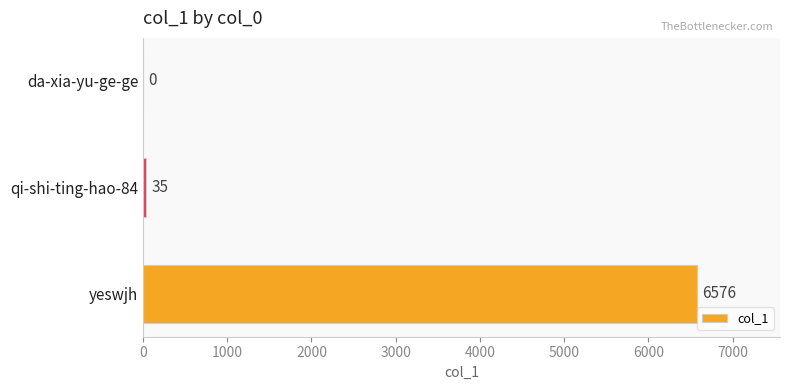

Reading bottom to top, transcribe all the data shown in this chart.

yeswjh=6576	qi-shi-ting-hao-84=35	da-xia-yu-ge-ge=0